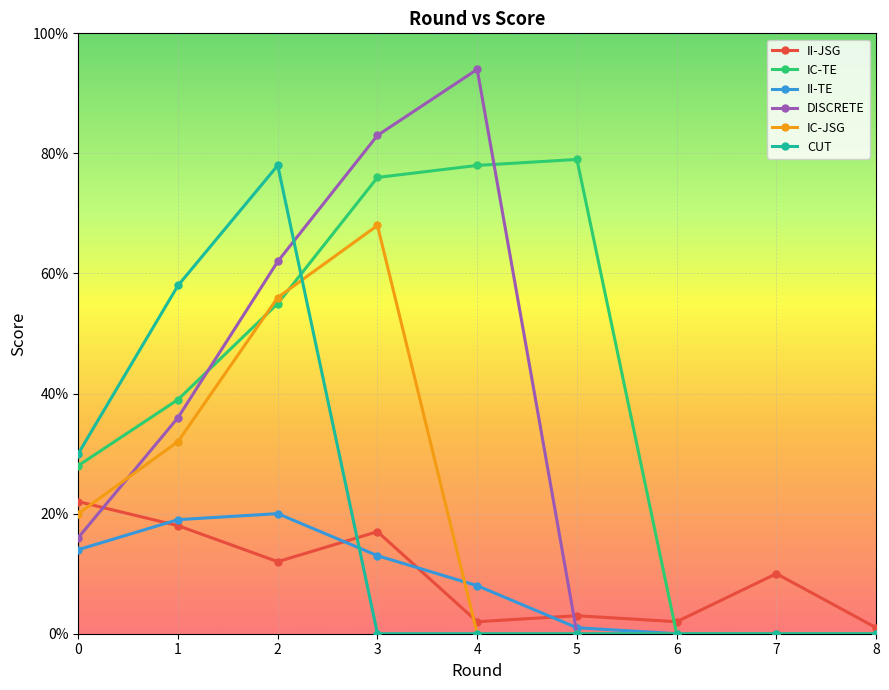

True or false: II-JSG has a value of 18 at 2.

False